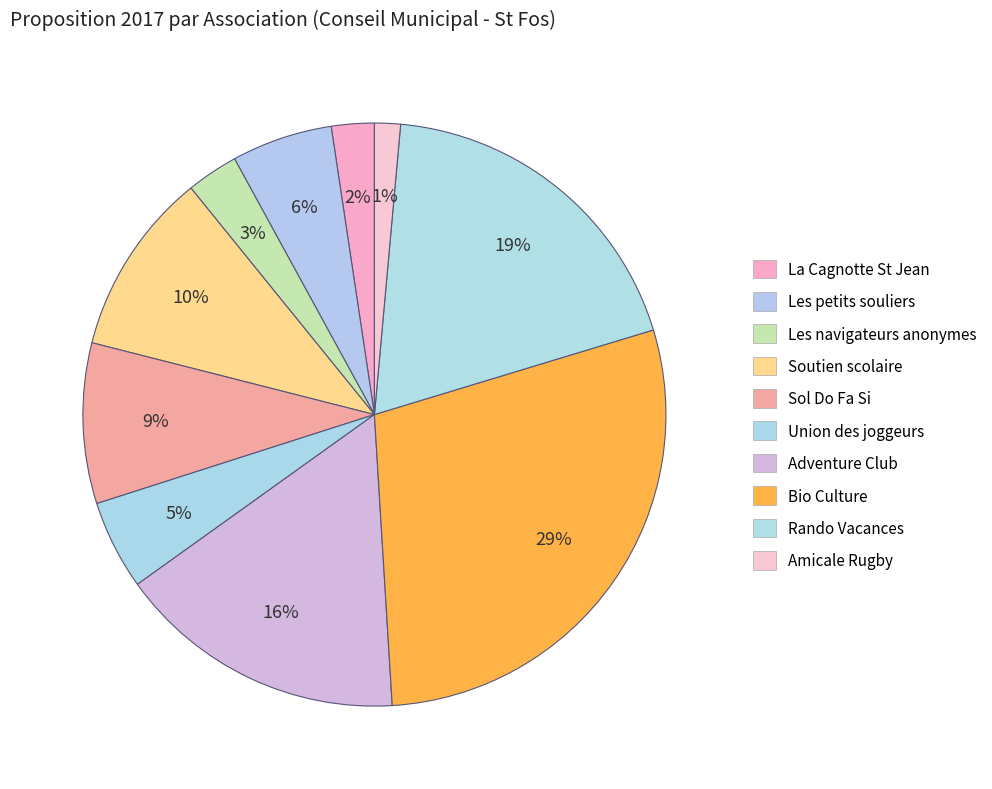

Which category has the smallest portion of the pie?

Amicale Rugby